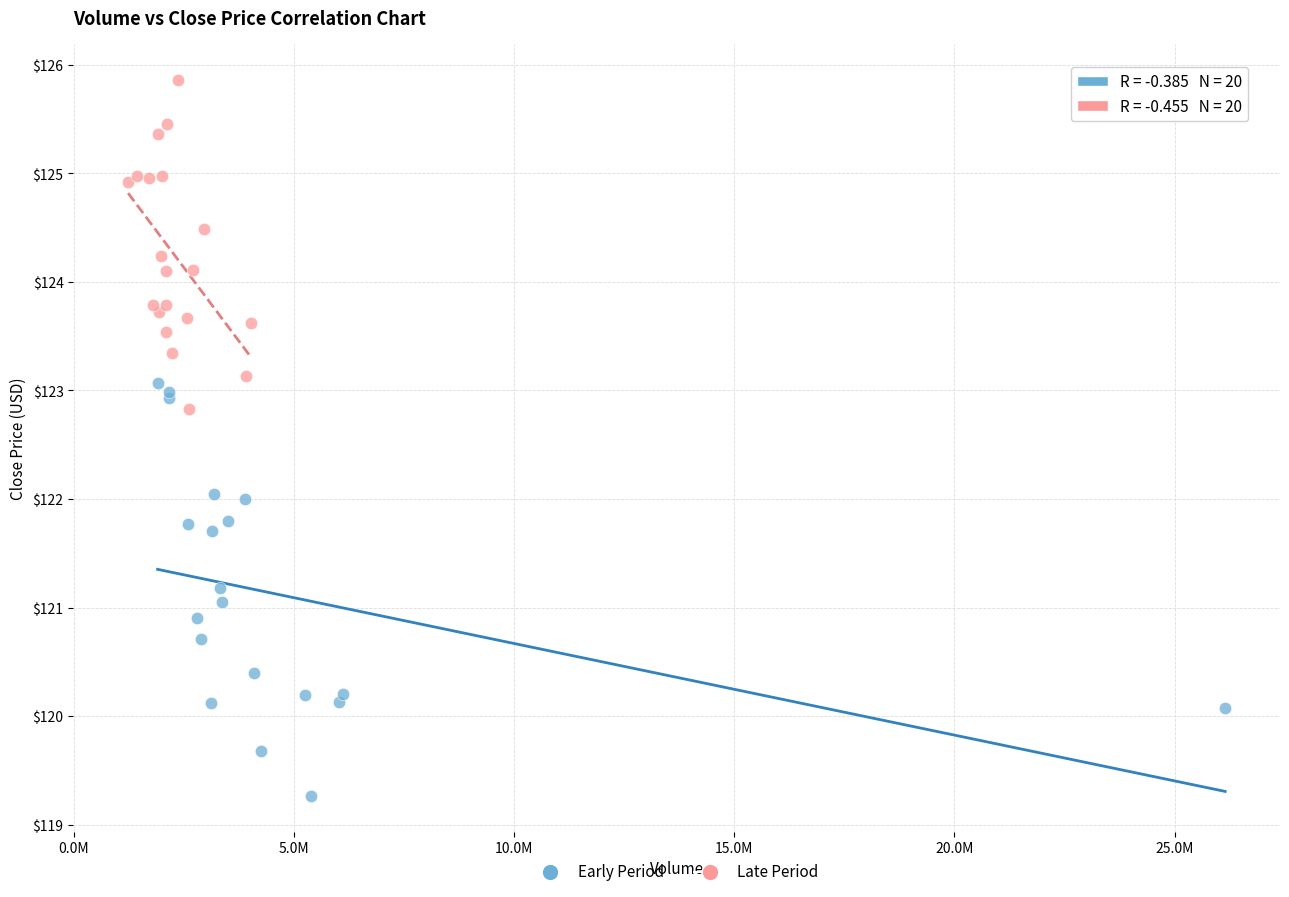

Which series contains the lowest Y value?

Early Period